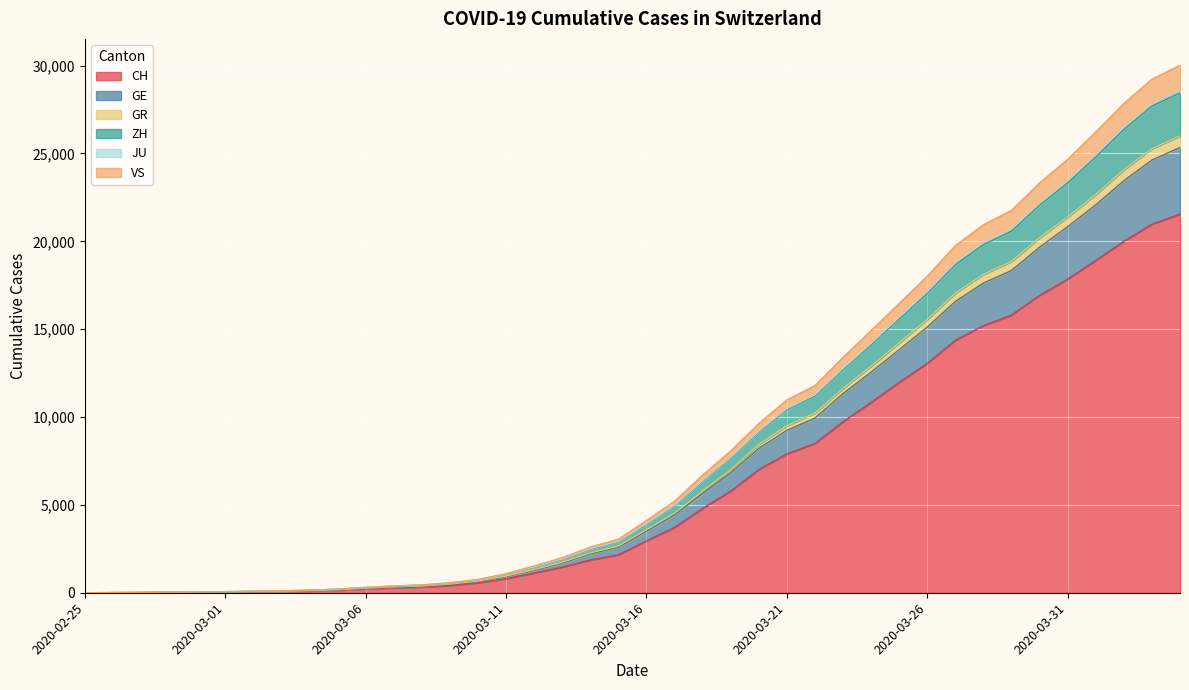

What is the maximum value for CH?

21554